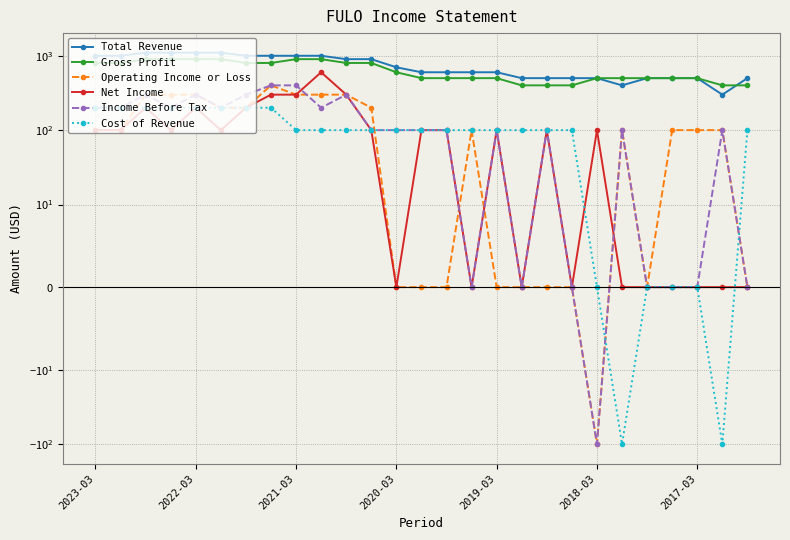

What value does the Operating Income or Loss series have at 2018-03?

-100